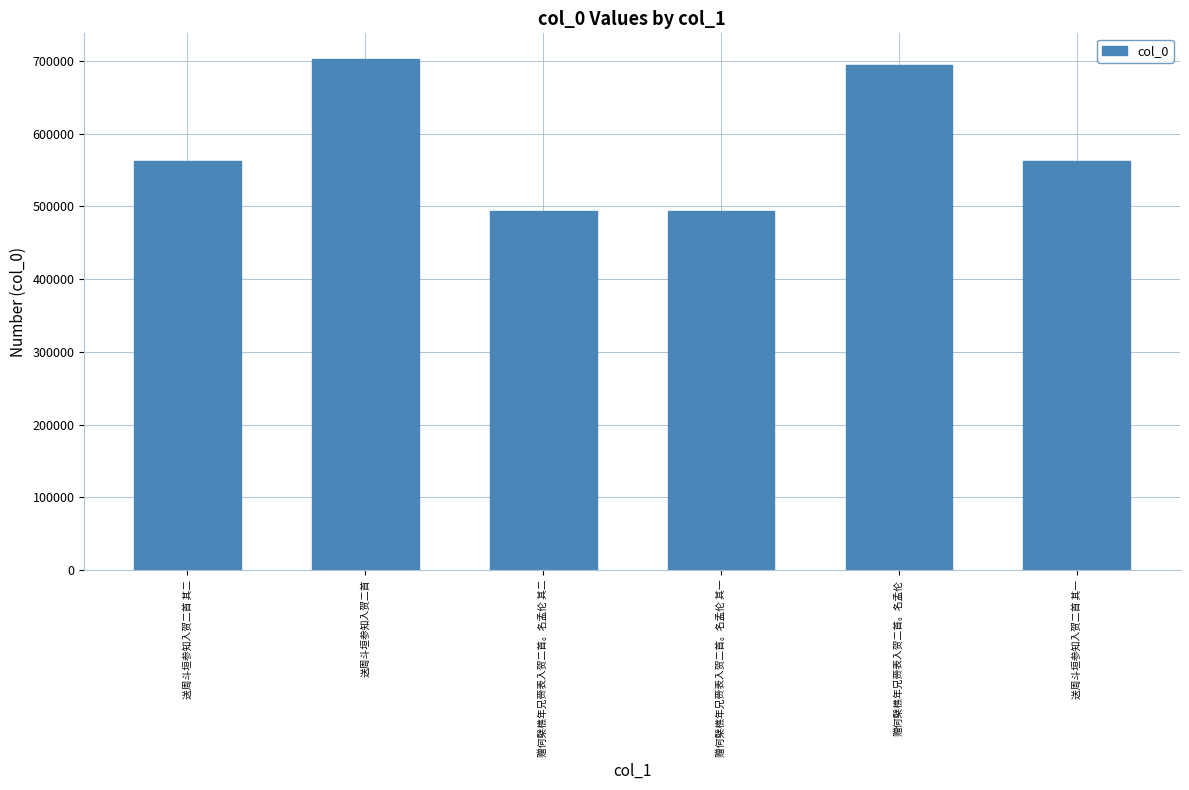

What is the smallest value displayed?

493888